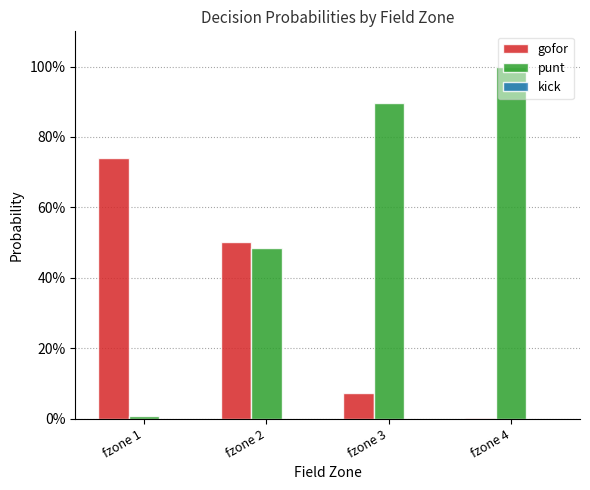

Are the bars grouped side by side (vs. stacked)?

Yes